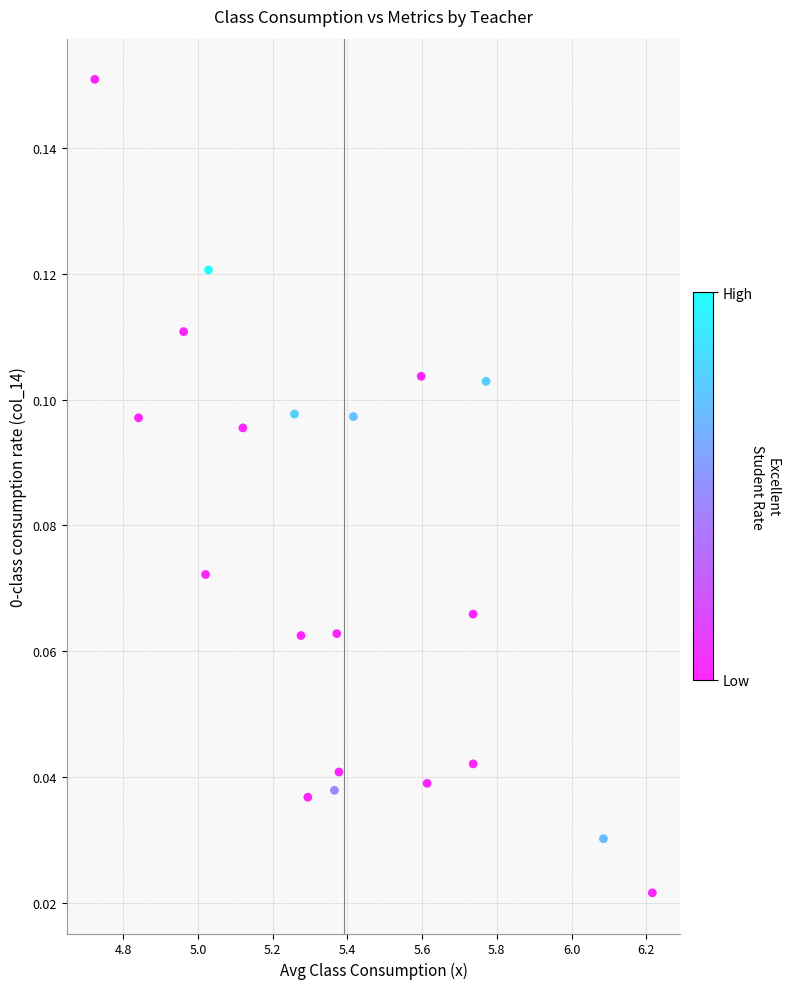

What is the range of X values (max minus min)?

1.5